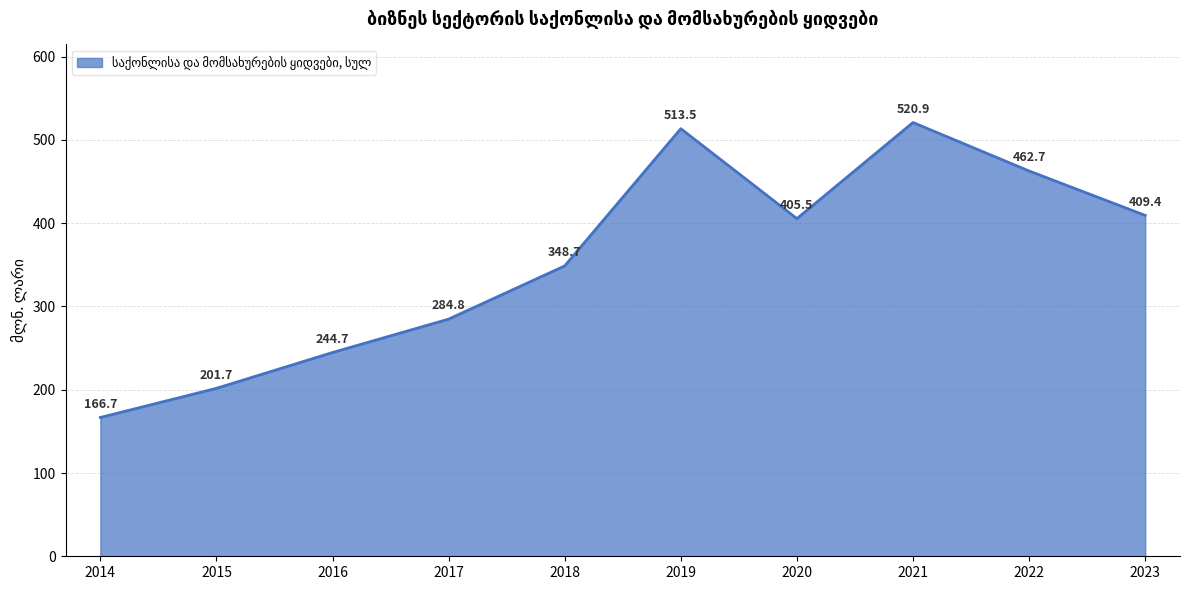

Rank the categories by value from highest to lowest.

2021, 2019, 2022, 2023, 2020, 2018, 2017, 2016, 2015, 2014